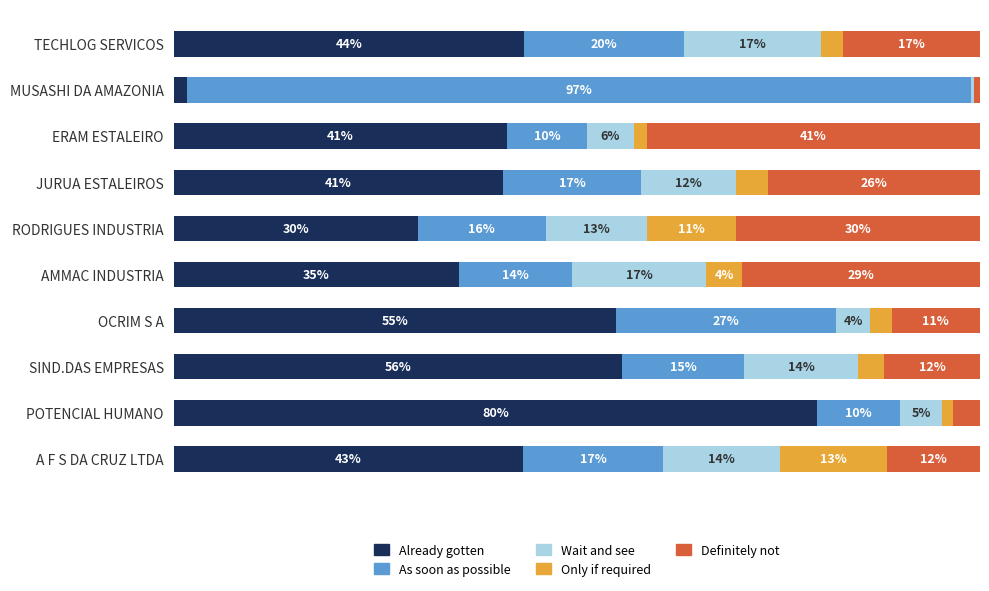

Reading right to left, extract all data points from this chart.

Already gotten: 43.5	1.7	41.3	40.8	30.3	35.4	54.8	55.6	79.8	43.4
As soon as possible: 19.8	97.2	9.9	17.1	15.8	14.0	27.4	15.1	10.2	17.3
Wait and see: 16.9	0.3	5.8	11.7	12.6	16.7	4.1	14.1	5.3	14.5
Only if required: 2.8	0.1	1.7	4.0	11.0	4.4	2.7	3.2	1.3	13.3
Definitely not: 16.9	0.7	41.3	26.4	30.3	29.5	11.0	11.9	3.3	11.6